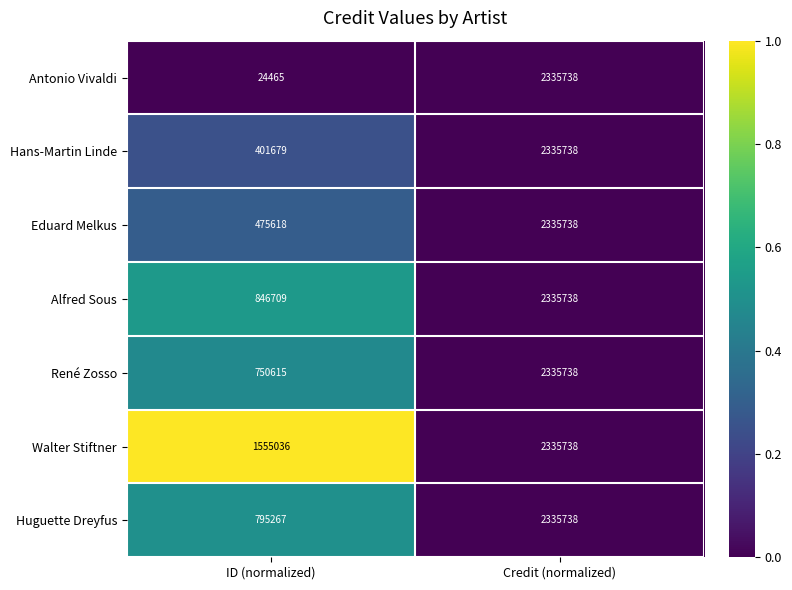

Is it true that René Zosso equals 3504144 at Credit (normalized)?

False